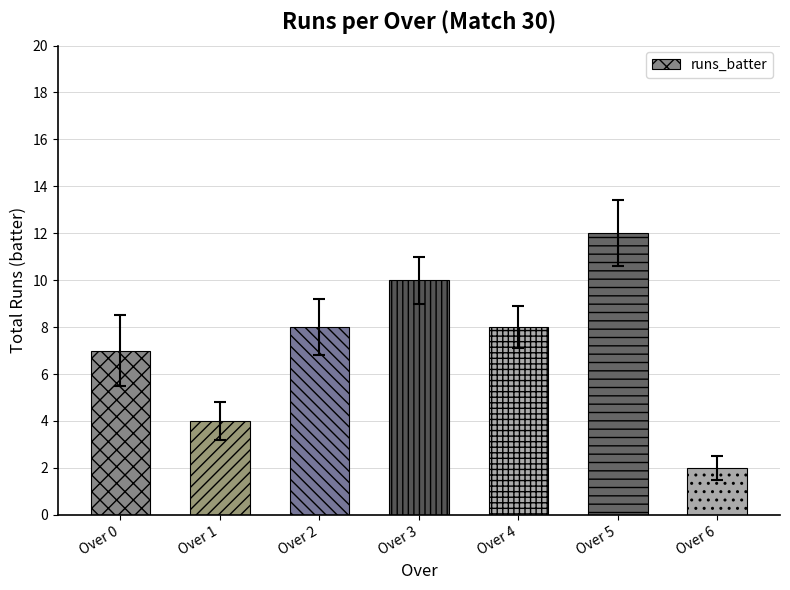

What is the average value?

7